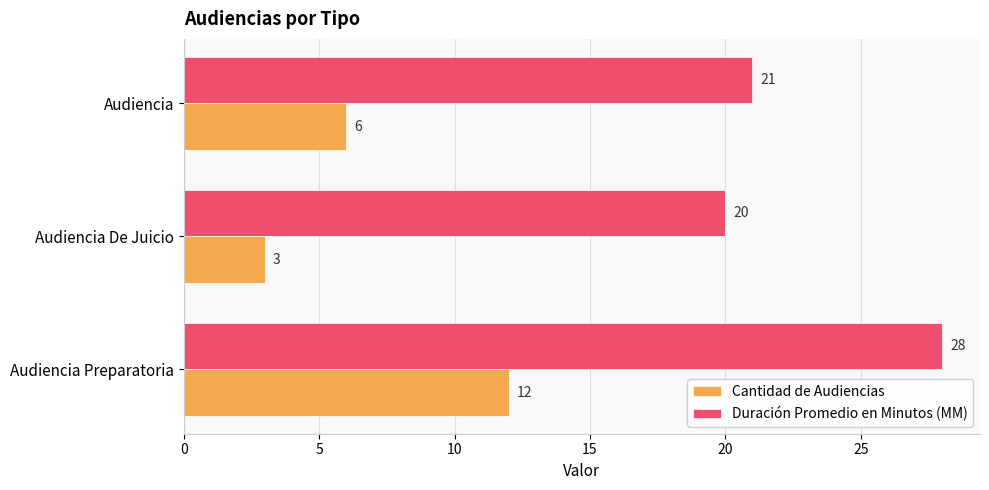

The Cantidad de Audiencias series shows 6 at Audiencia. True or false?

True